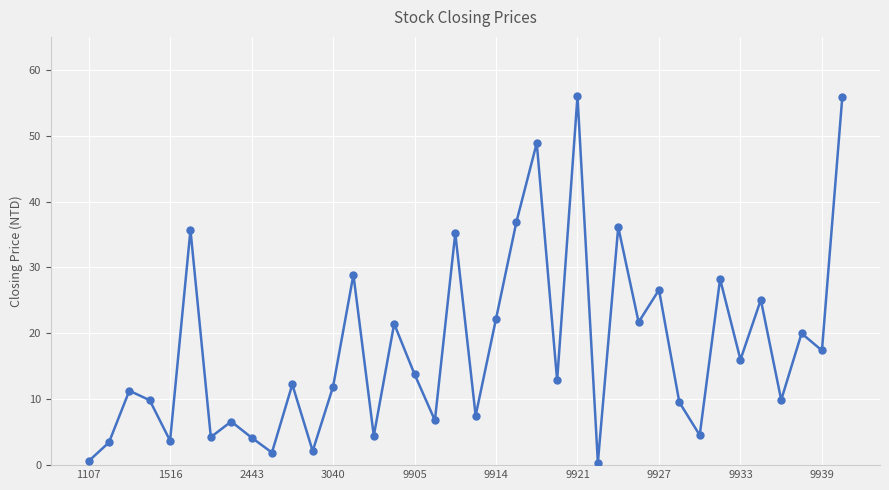

What is the value of the 10th point from the left?

1.9